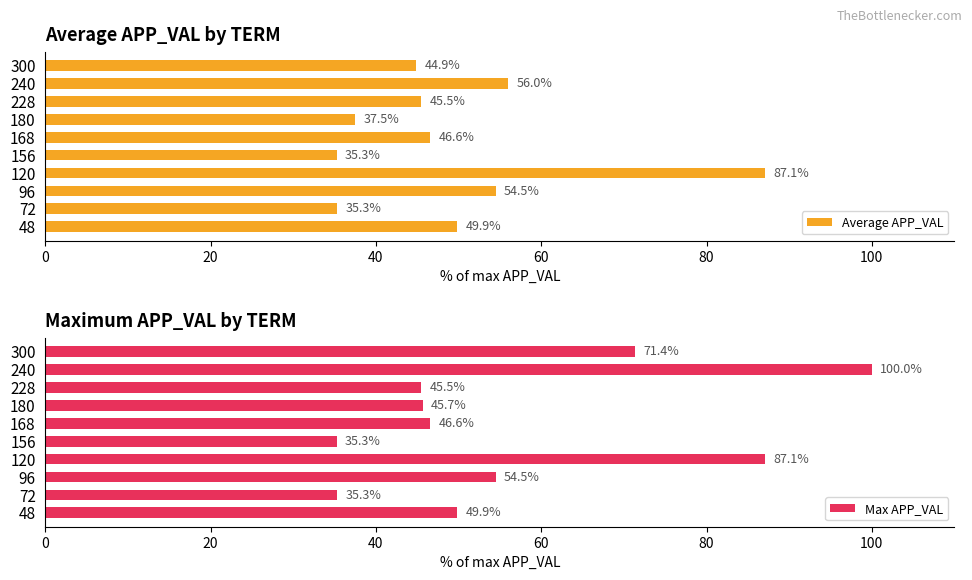

Reading left to right, transcribe all the data shown in this chart.

Average APP_VAL: 49.9	35.3	54.5	87.1	35.3	46.6	37.5	45.5	56.0	44.9
Max APP_VAL: 49.9	35.3	54.5	87.1	35.3	46.6	45.7	45.5	100.0	71.4